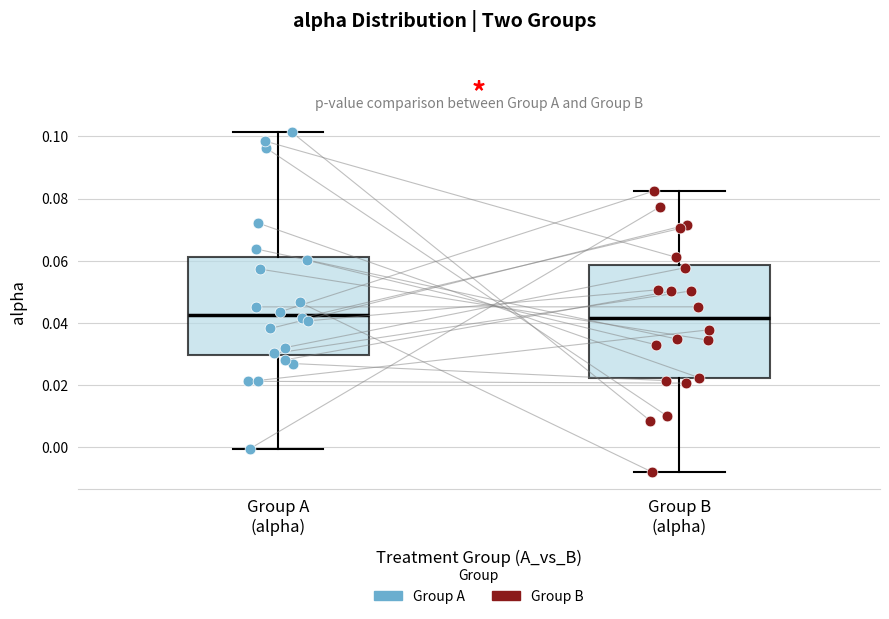

Comparing the boxes themselves (not the whiskers), which one is the tallest?

Group B (alpha)